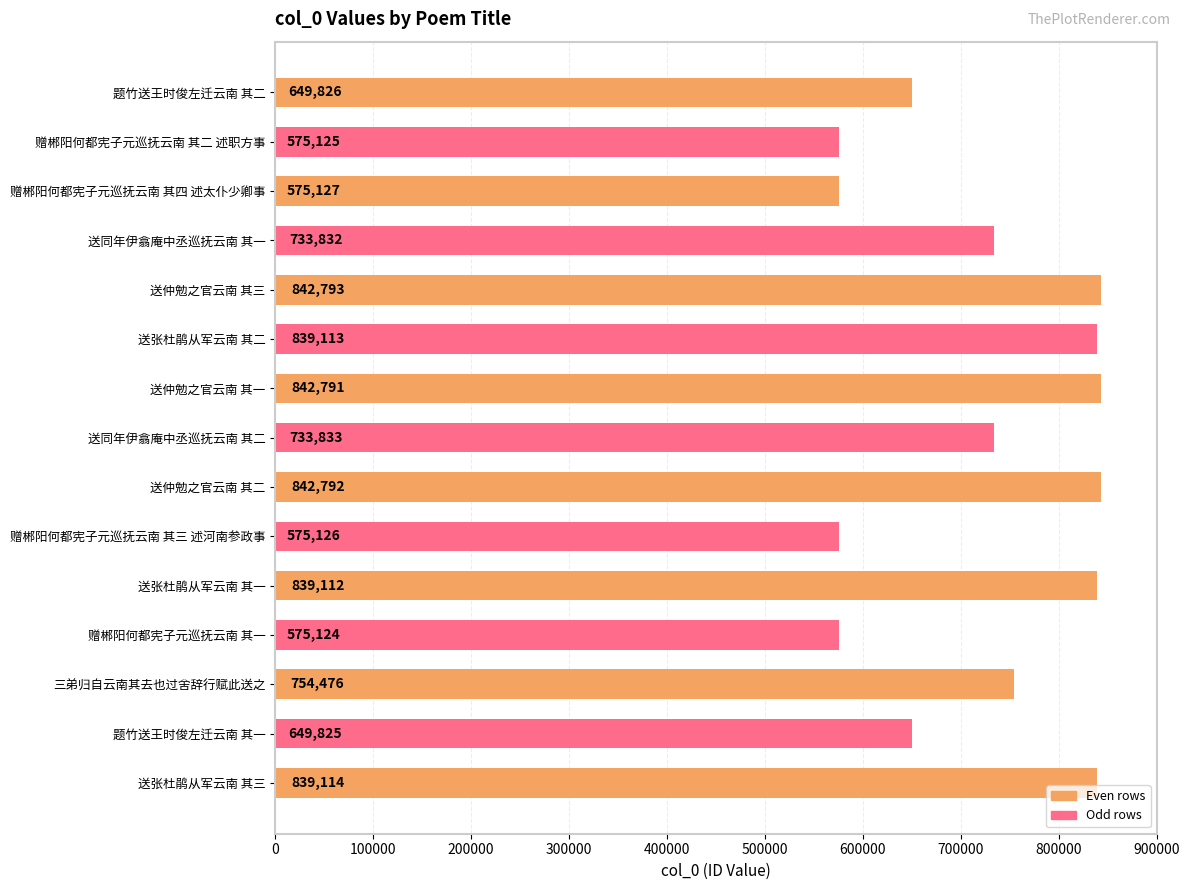

Where is the data nearest to the value 708958?

送同年伊翕庵中丞巡抚云南 其一